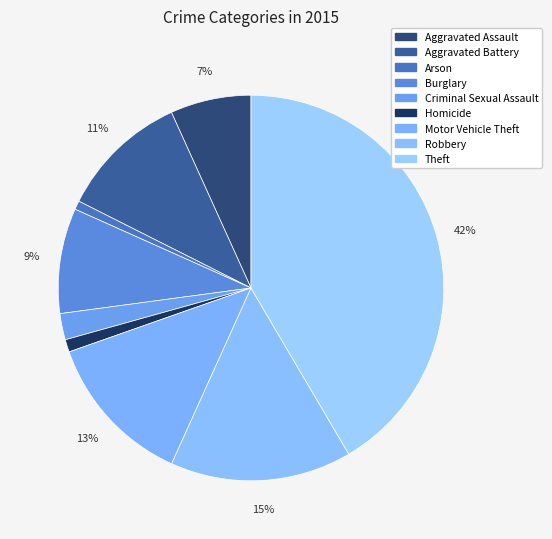

Count the number of slices in the pie.

9